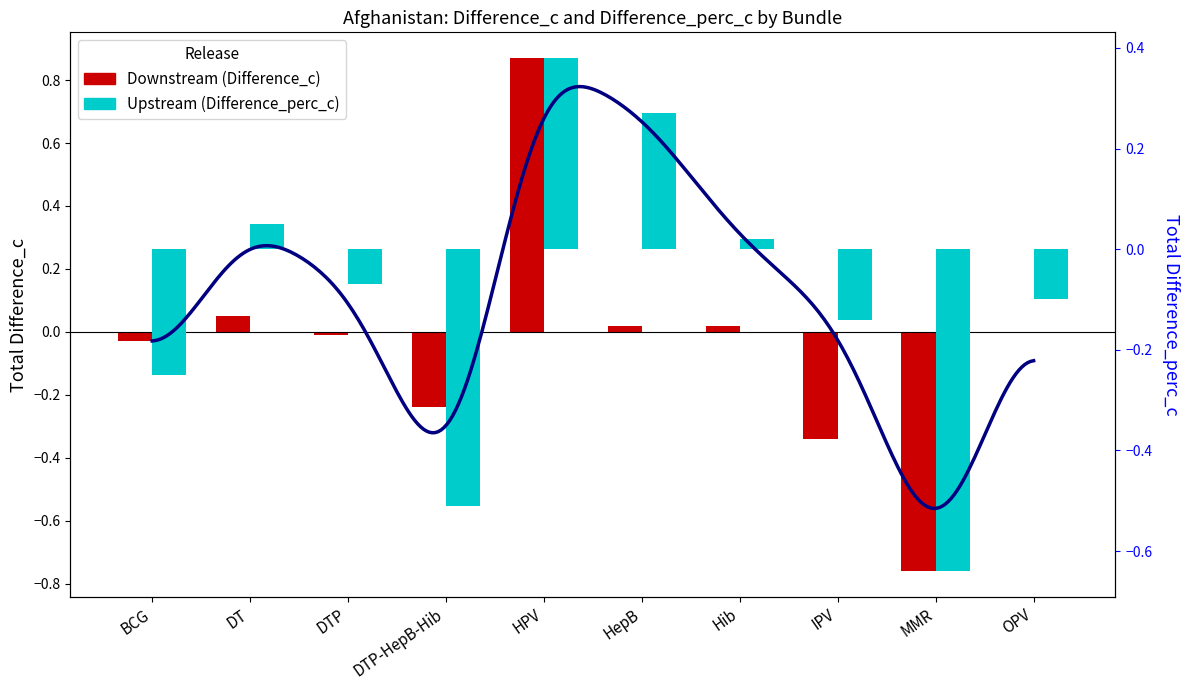

Rank the series at IPV from highest to lowest value.

Upstream (Difference_perc_c), Downstream (Difference_c)